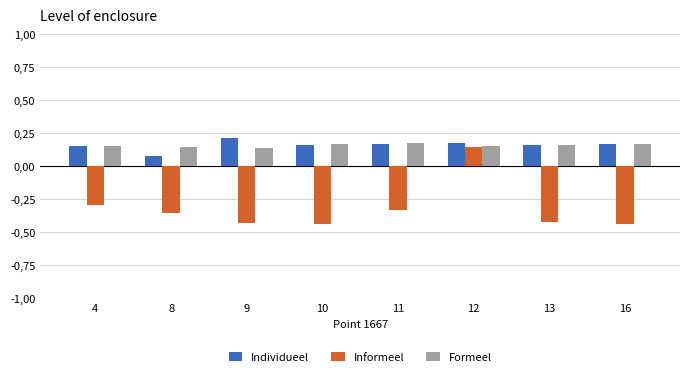

Does the chart contain stacked bars?

No